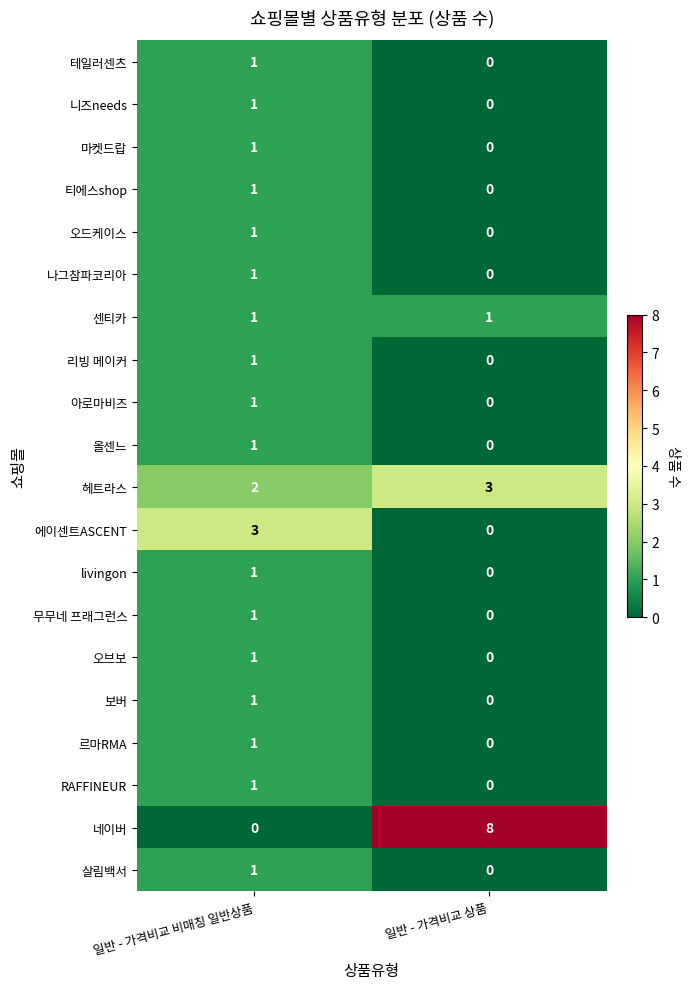

Where is livingon nearest to the value 0?

일반 - 가격비교 상품